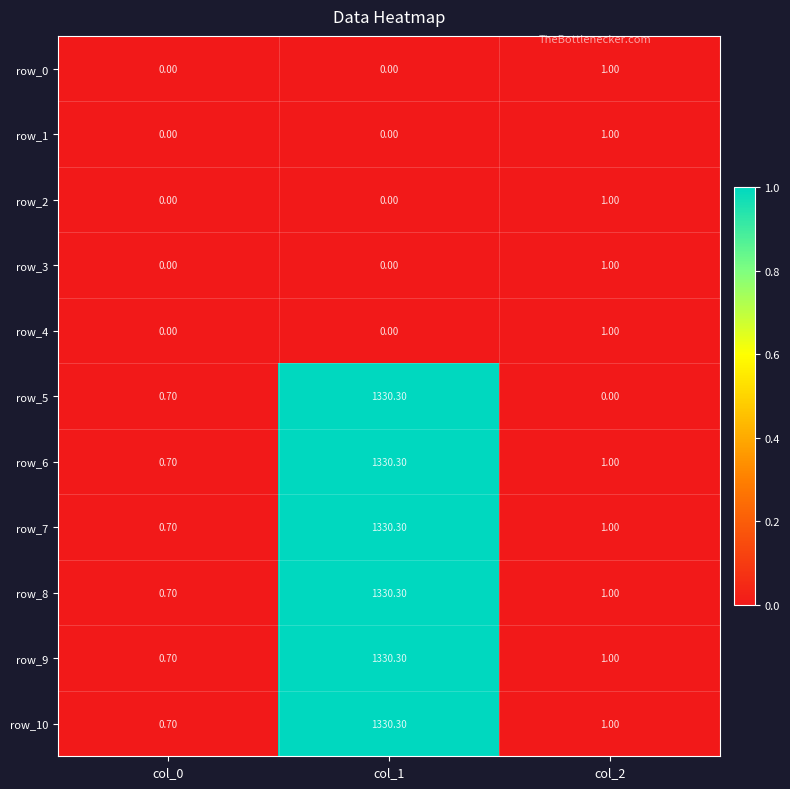

What is the difference between the highest and lowest values at col_2?

1.0